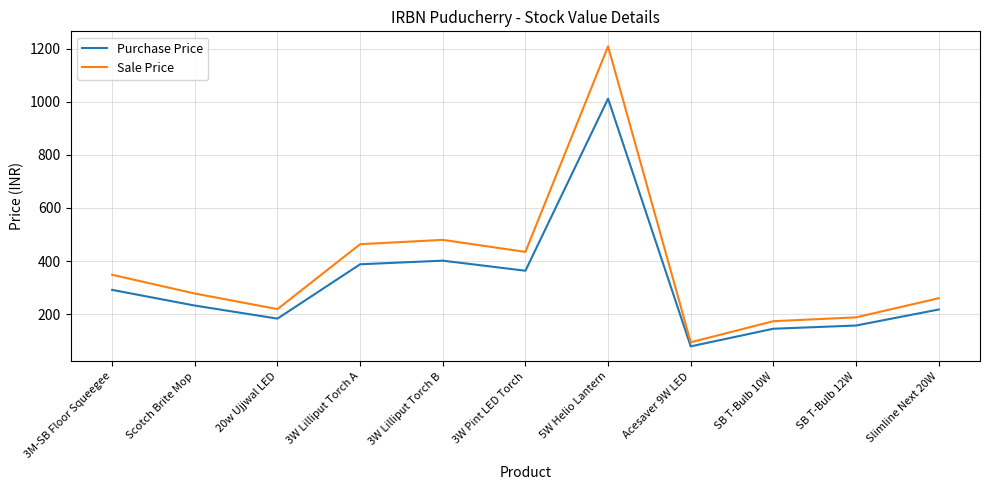

At which category does the chart reach its minimum across all series?

Acesaver 9W LED